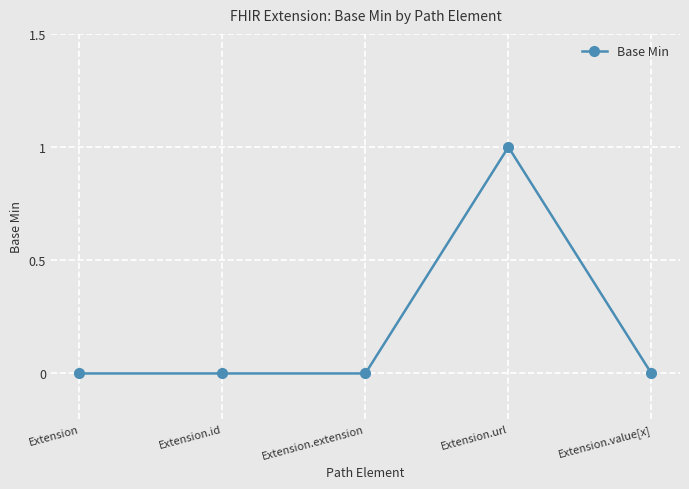

Reading left to right, what are all the values shown in this chart?

Extension=0	Extension.id=0	Extension.extension=0	Extension.url=1	Extension.value[x]=0